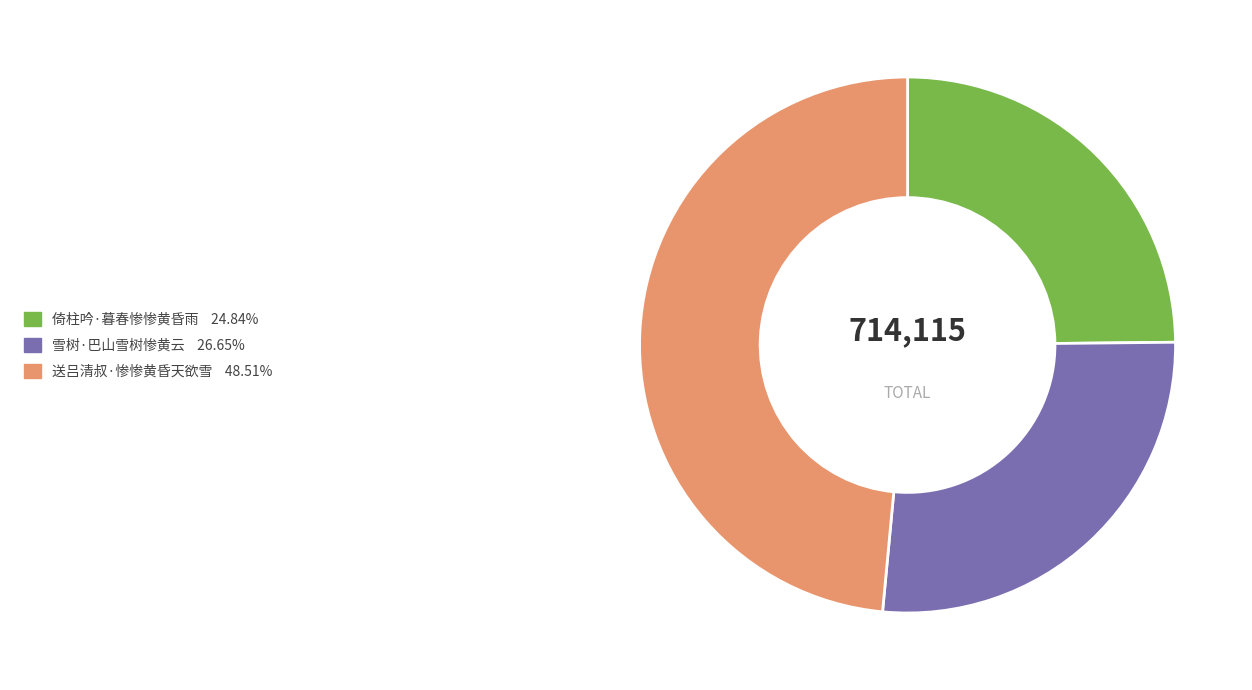

Is it true that 送吕清叔·惨惨黄昏天欲雪 is 40% of the pie?

False